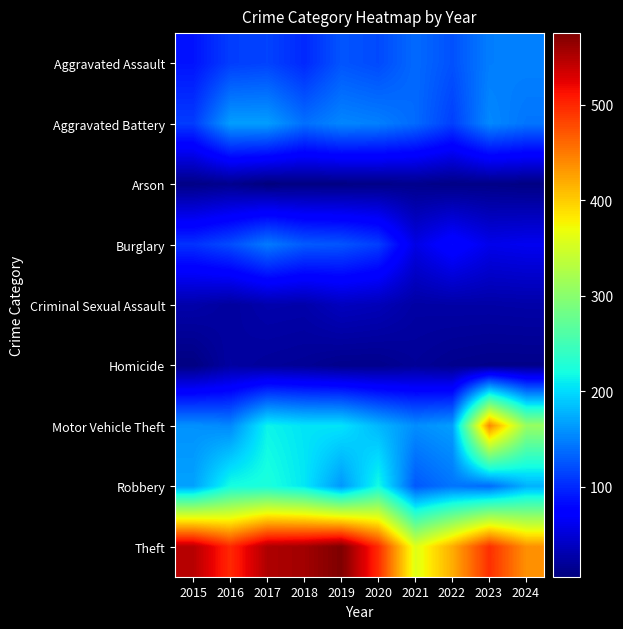

Between 2022 and 2015, which is larger?

2022